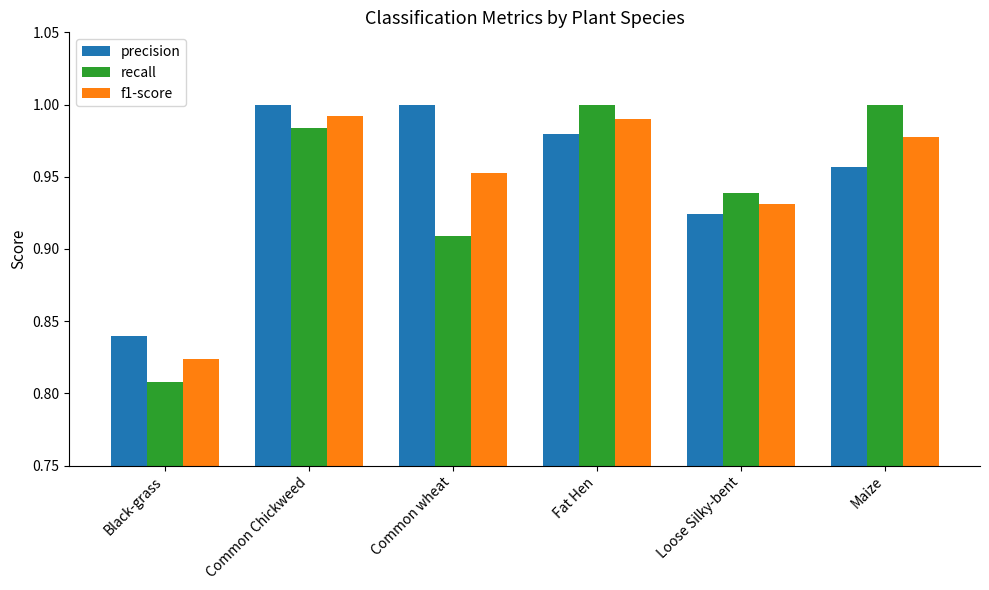

Which series changed the most between Black-grass and Loose Silky-bent?

recall